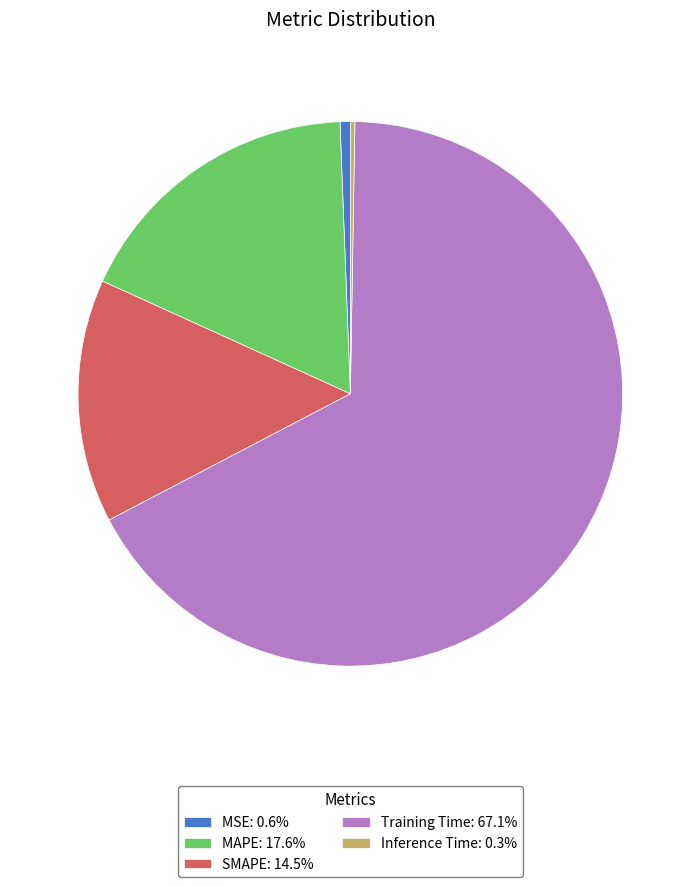

Does any single category account for the majority?

Yes